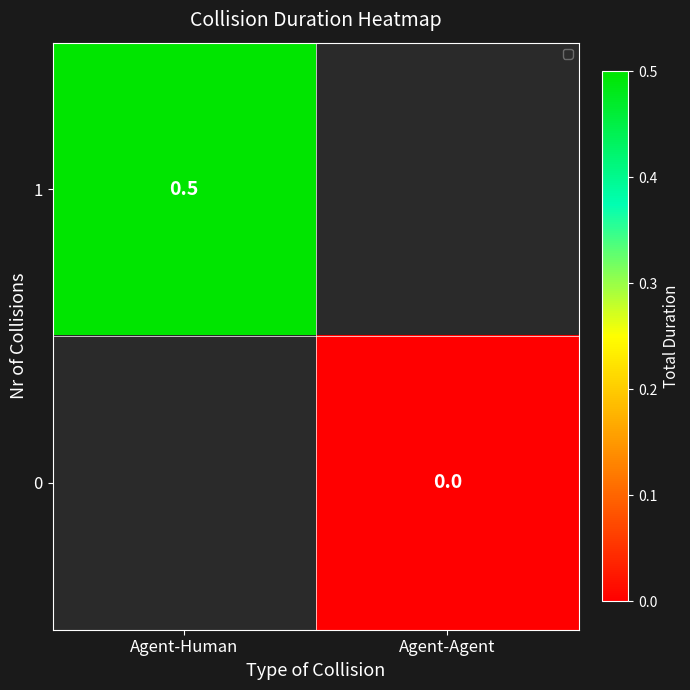

At how many categories does at least one series exceed 0?

1